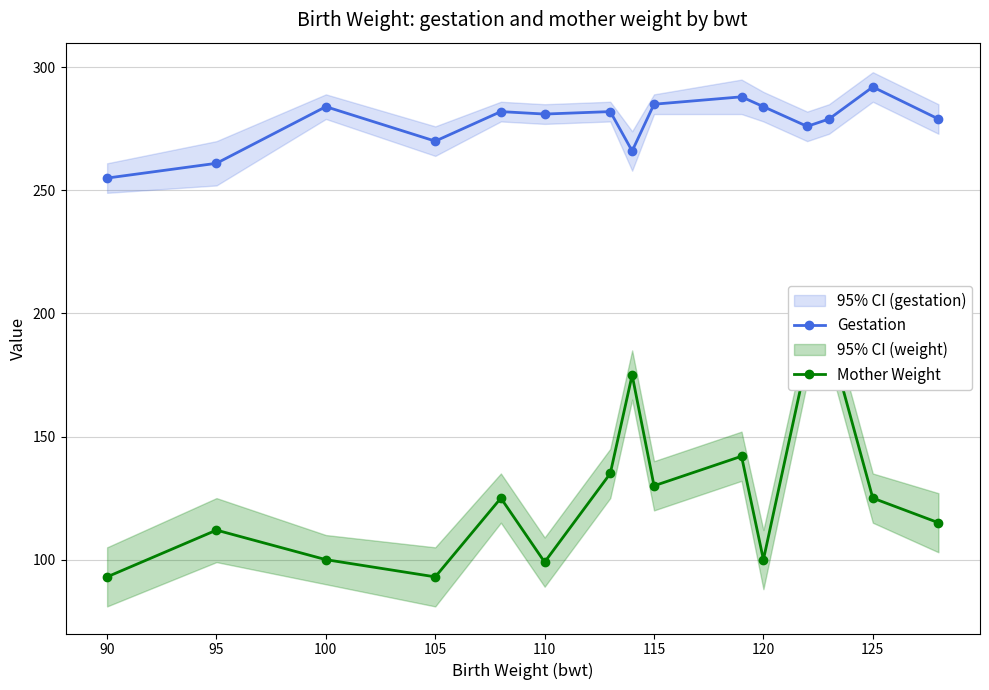

What is the smallest value displayed?

93